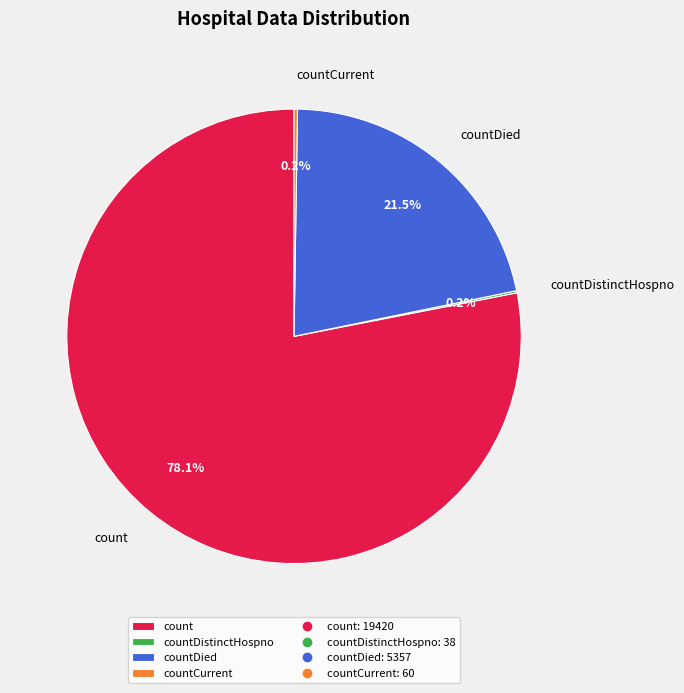

What is the majority slice?

count